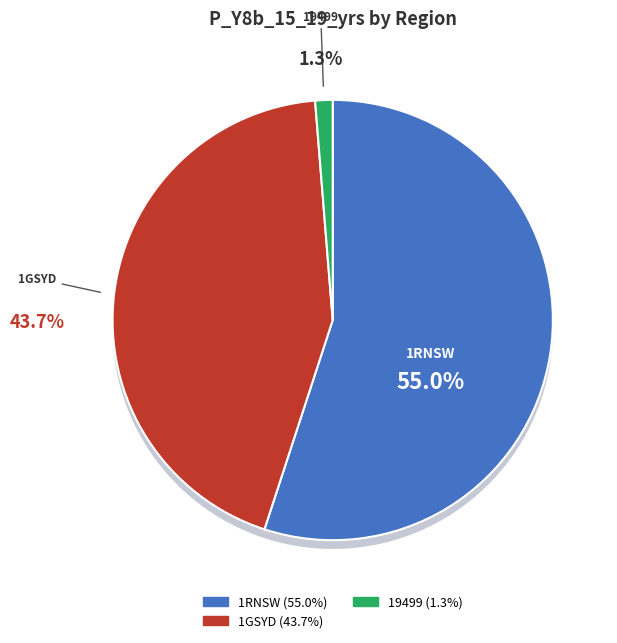

Is it true that 19799 is 1% of the pie?

False